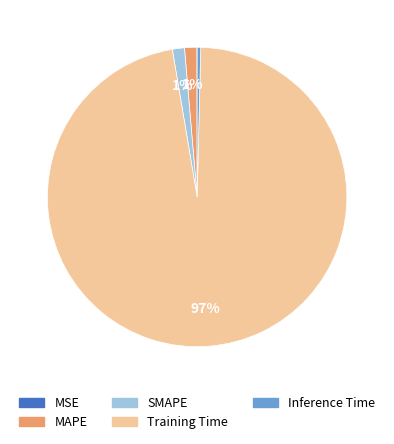

Do Training Time and MAPE together represent more than half of the pie?

Yes